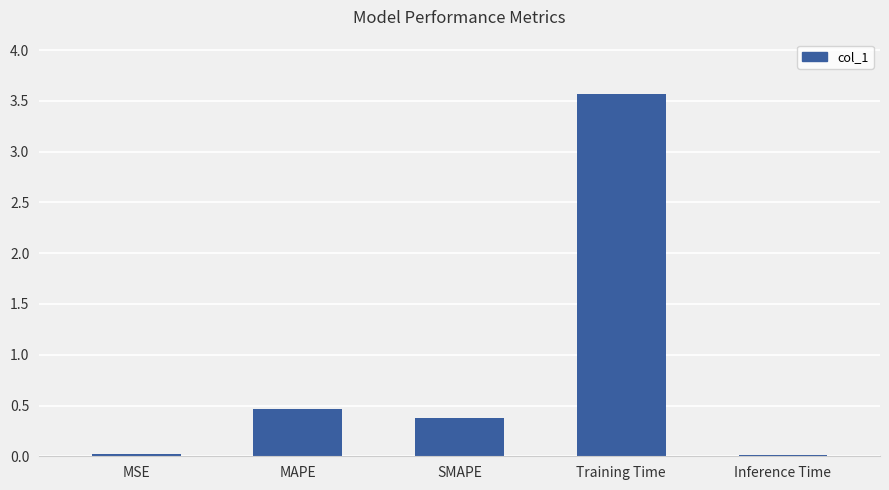

At which label is the value closest to 1?

MAPE